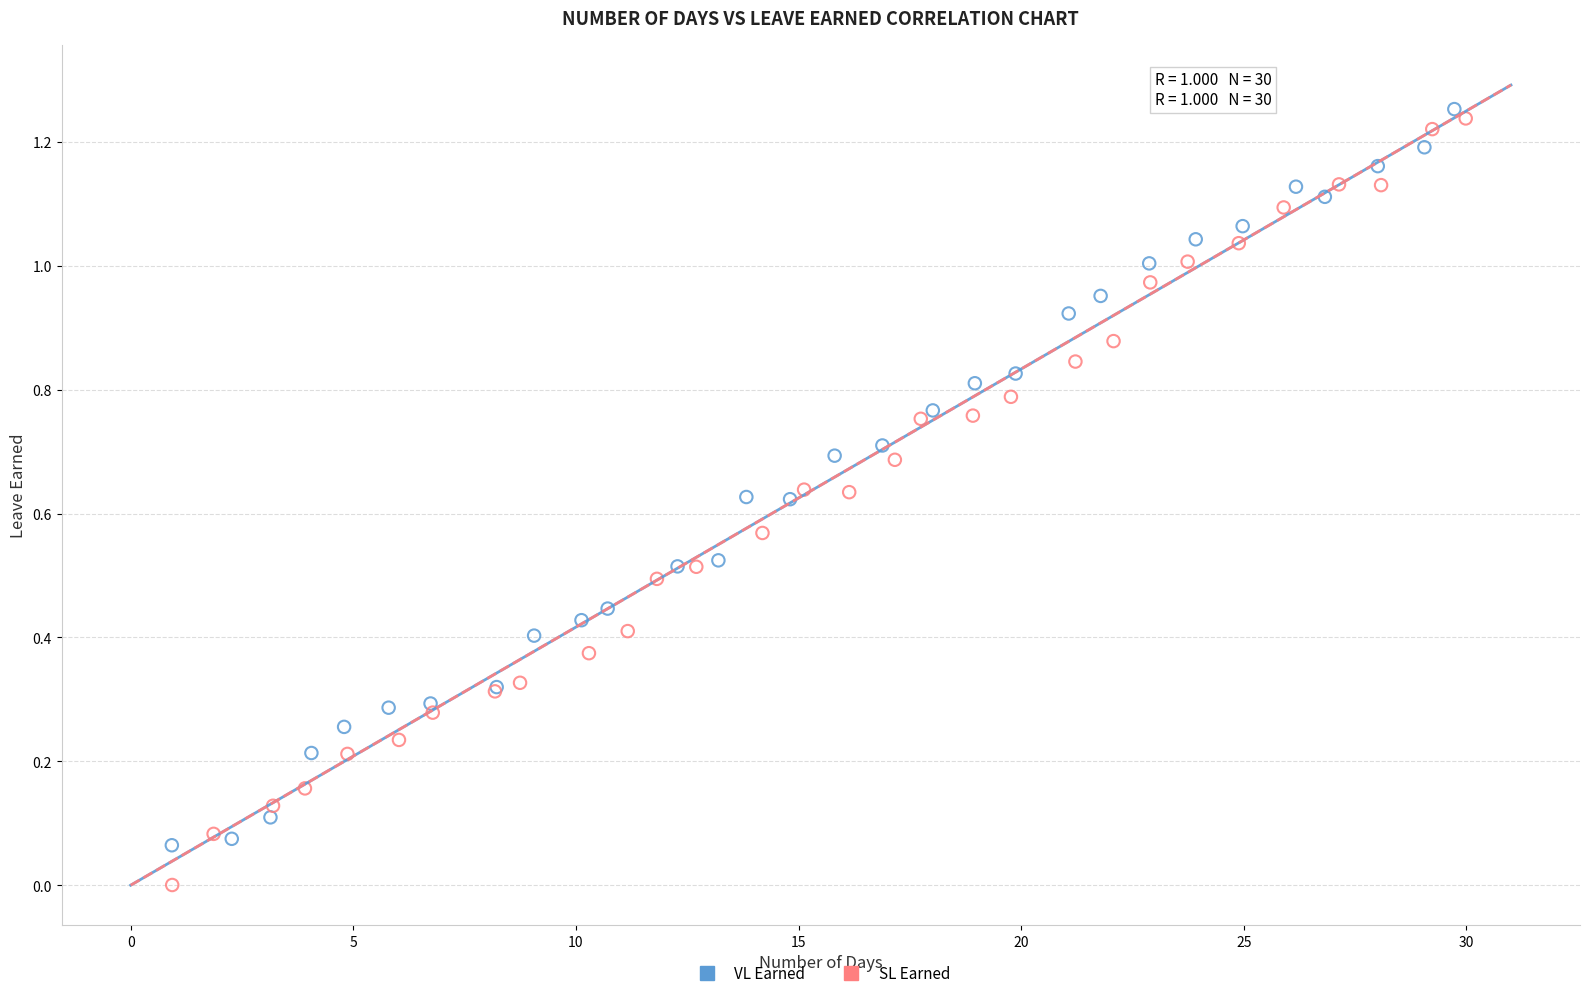

What are all the series names shown in the legend?

VL Earned, SL Earned